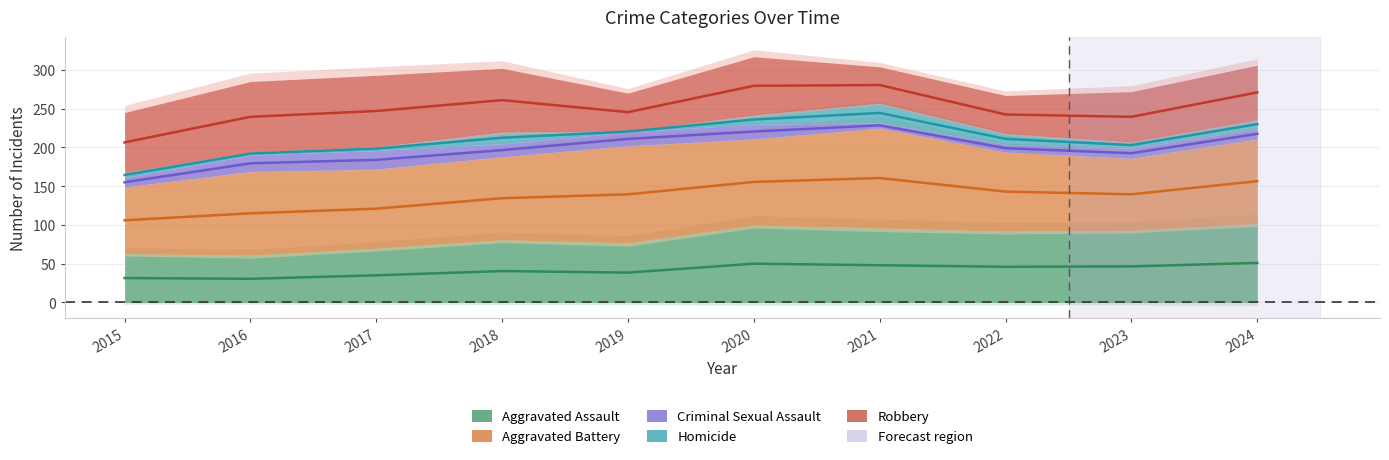

Where is the first local maximum for Criminal Sexual Assault?

2021